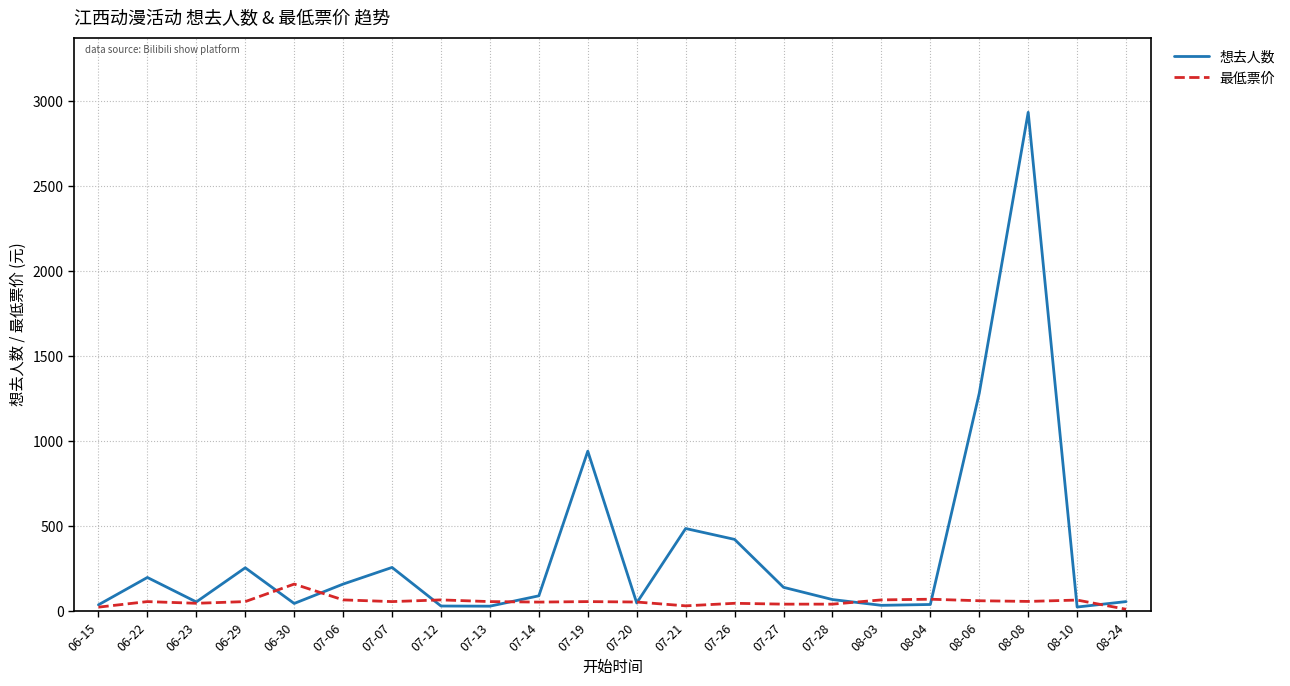

At which category is the sum across all series the highest?

08-08